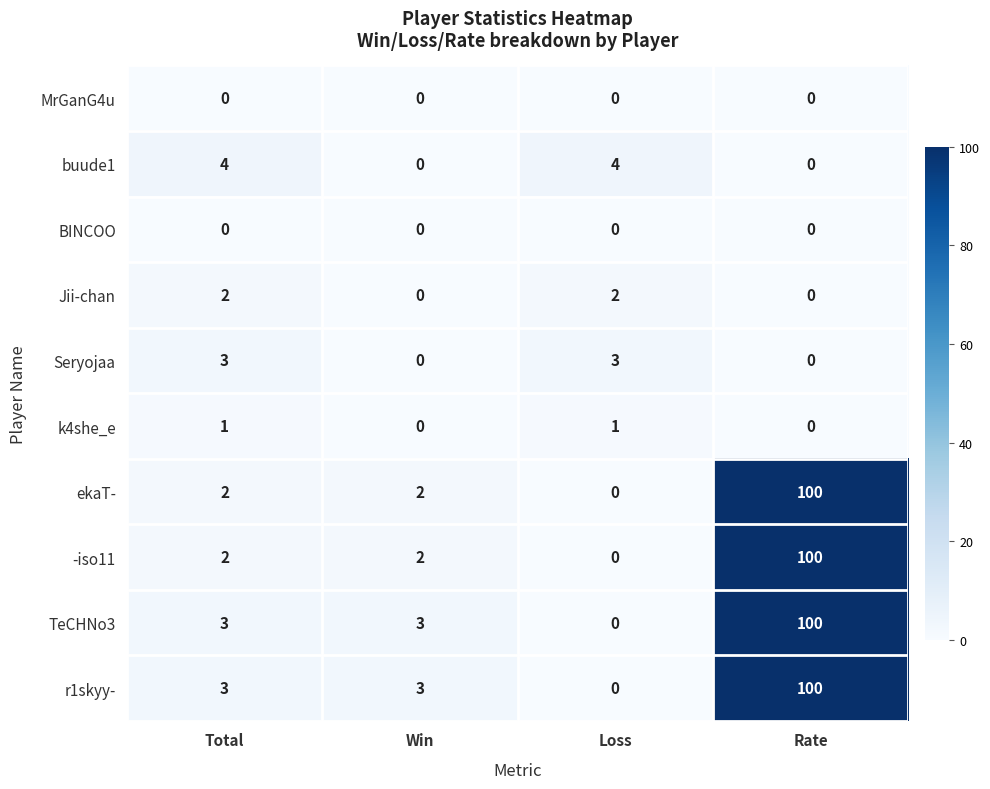

At how many categories does at least one series exceed 73?

1